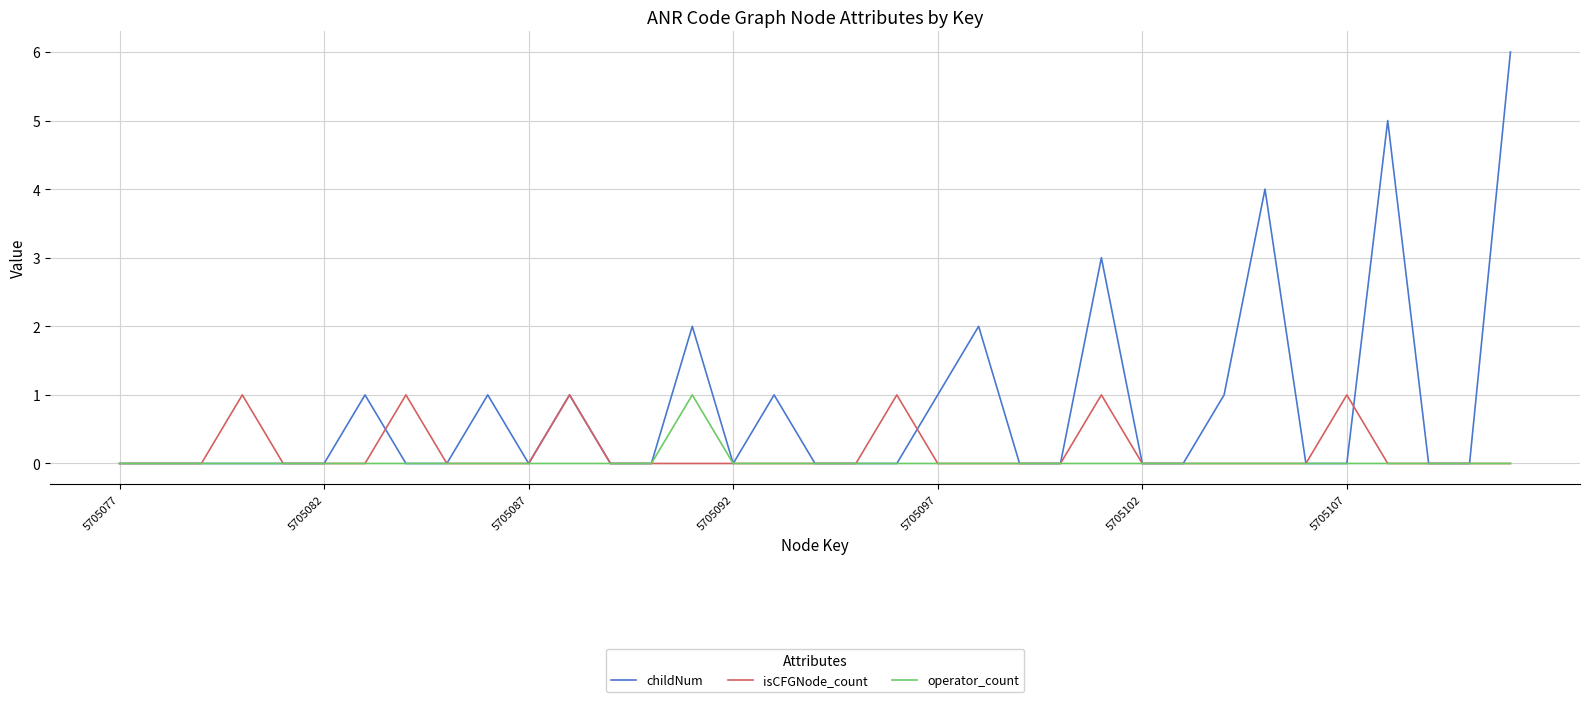

What is the highest value of the childNum series?

6